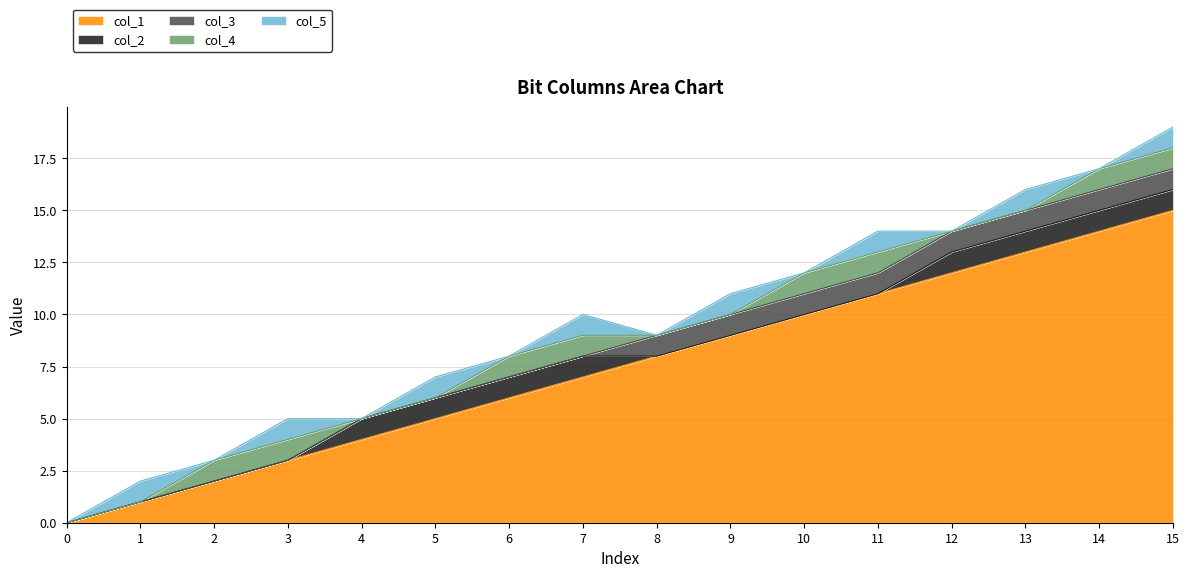

List the labels in order of col_4 value, smallest first.

0, 1, 4, 5, 8, 9, 12, 13, 2, 3, 6, 7, 10, 11, 14, 15